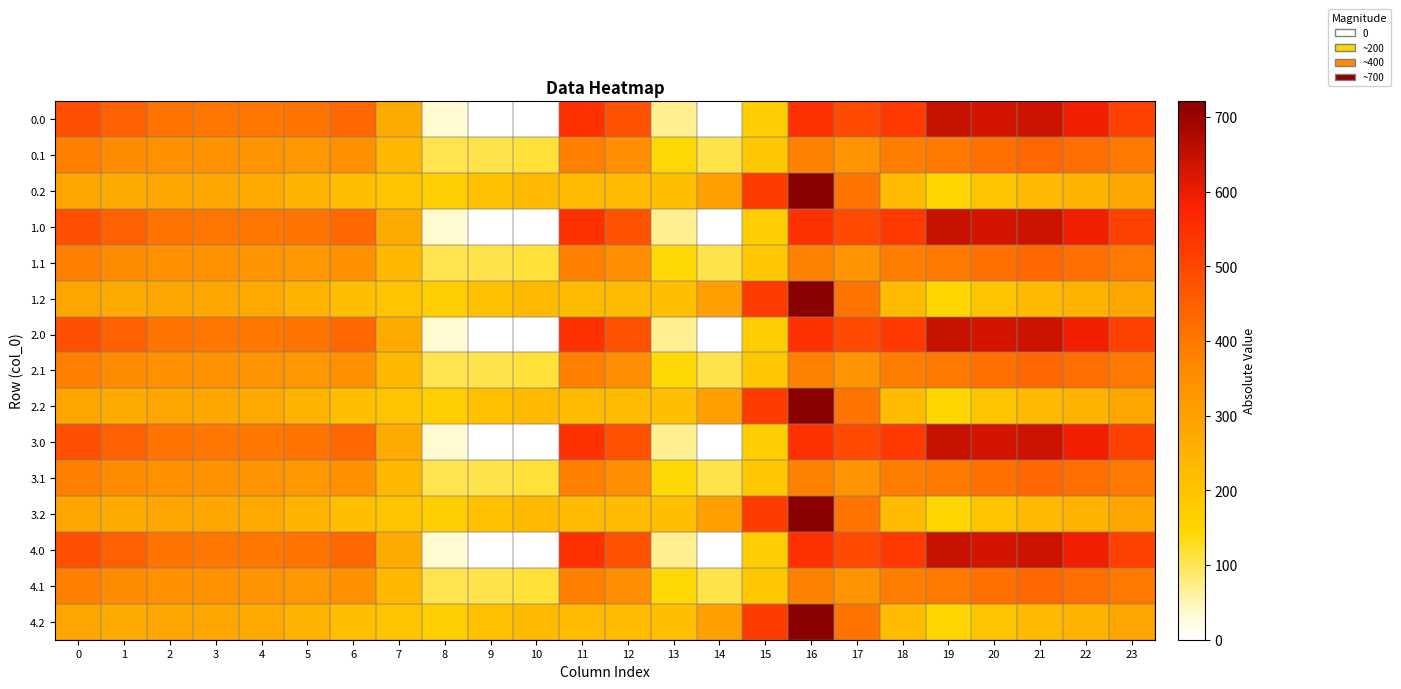

How many series are shown in this chart?

15